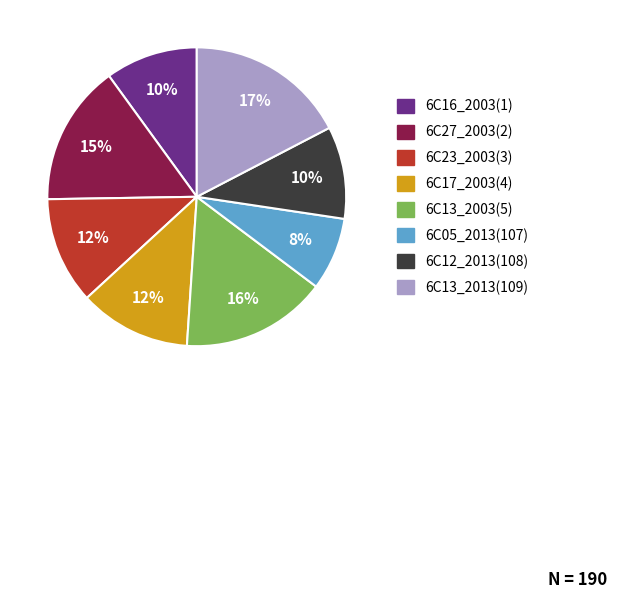

Count the number of slices in the pie.

8